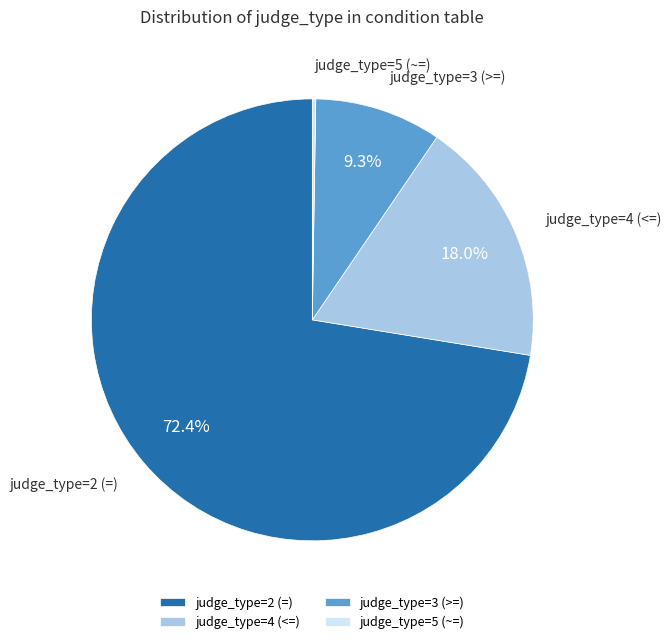

To the nearest percent, what is the average slice percentage?

25%